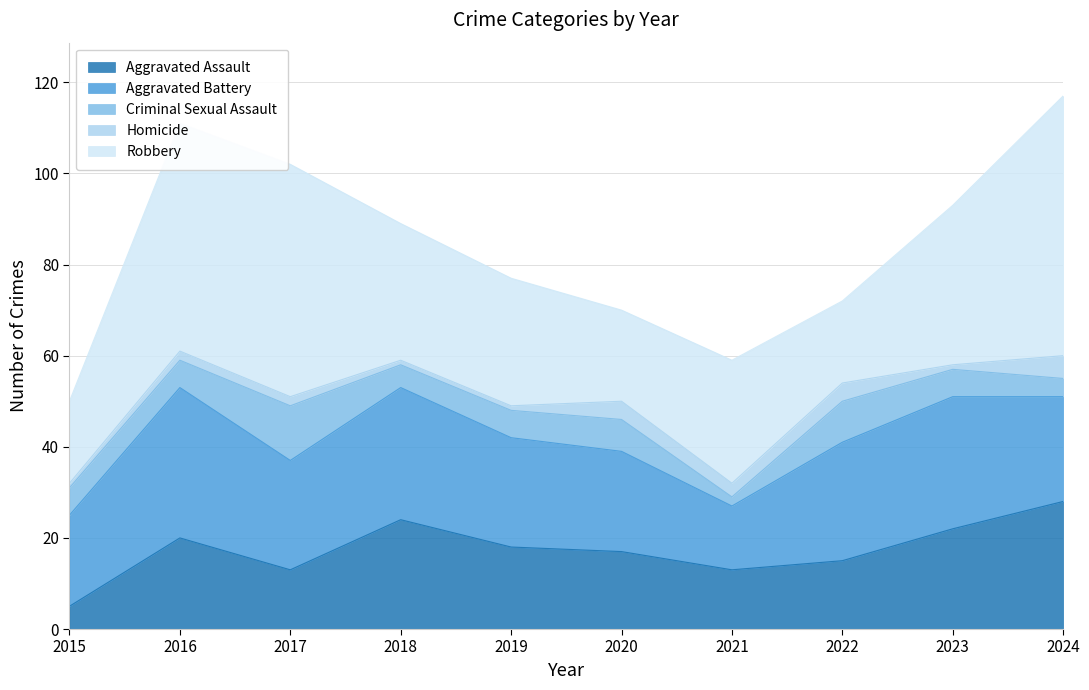

True or false: Criminal Sexual Assault and Robbery cross at least once.

False